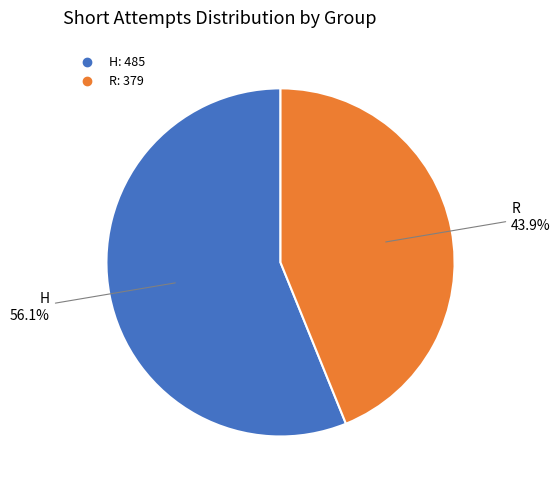

What is the smallest slice in the pie chart?

R